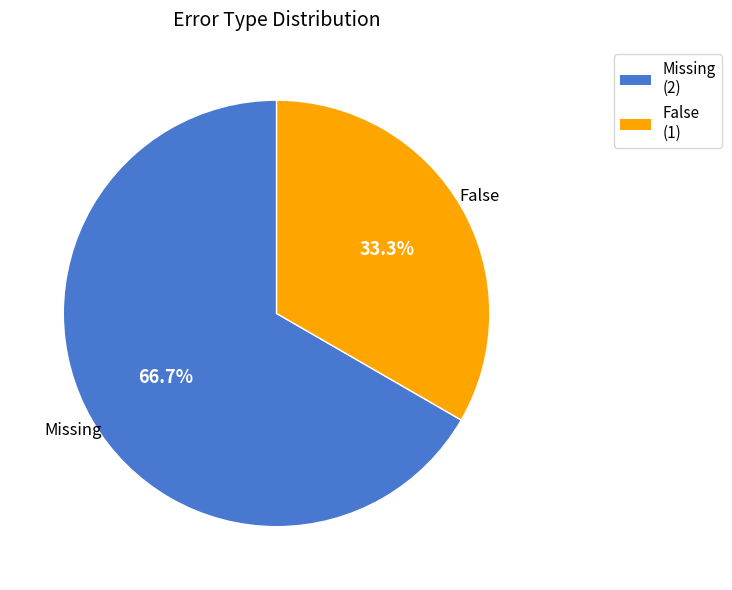

To the nearest percent, what portion does False represent?

33%